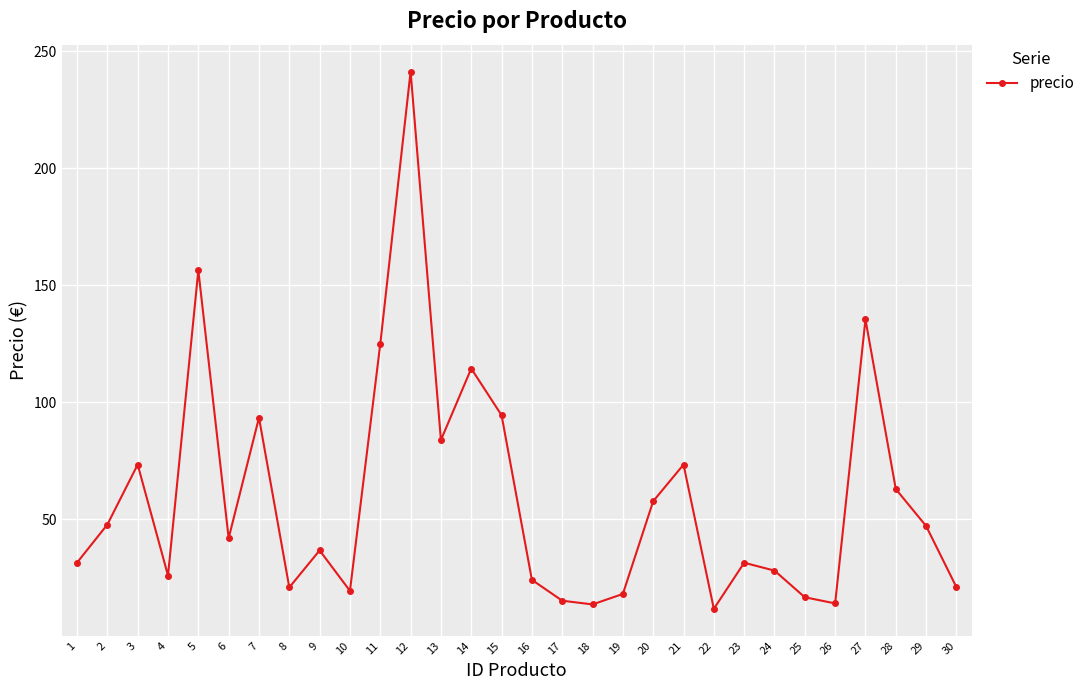

How many data points does each series have?

30